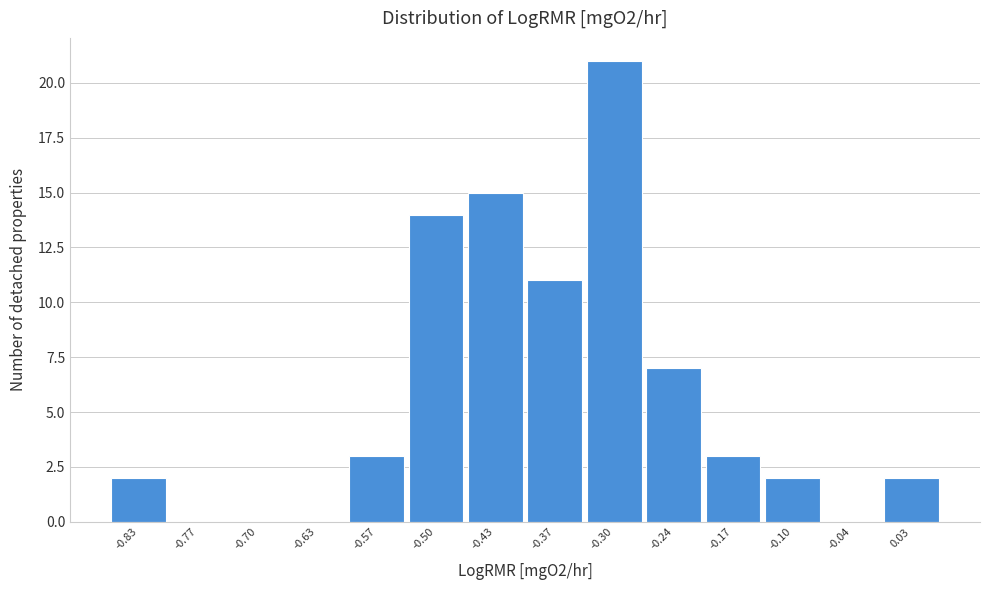

Reading left to right, list all the values displayed in this chart.

-0.83=2	-0.77=0	-0.70=0	-0.63=0	-0.57=3	-0.50=14	-0.43=15	-0.37=11	-0.30=21	-0.24=7	-0.17=3	-0.10=2	-0.04=0	0.03=2